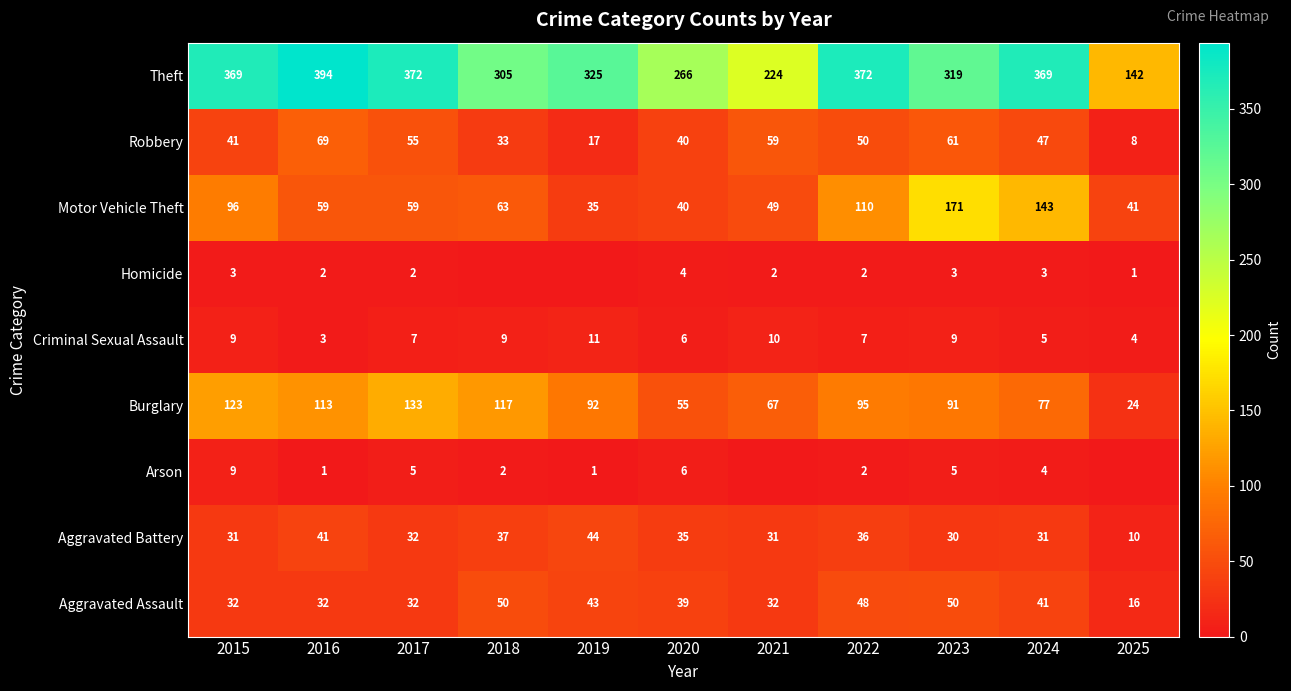

Is the value of Aggravated Battery at 2018 greater than the value of Motor Vehicle Theft at 2018?

No